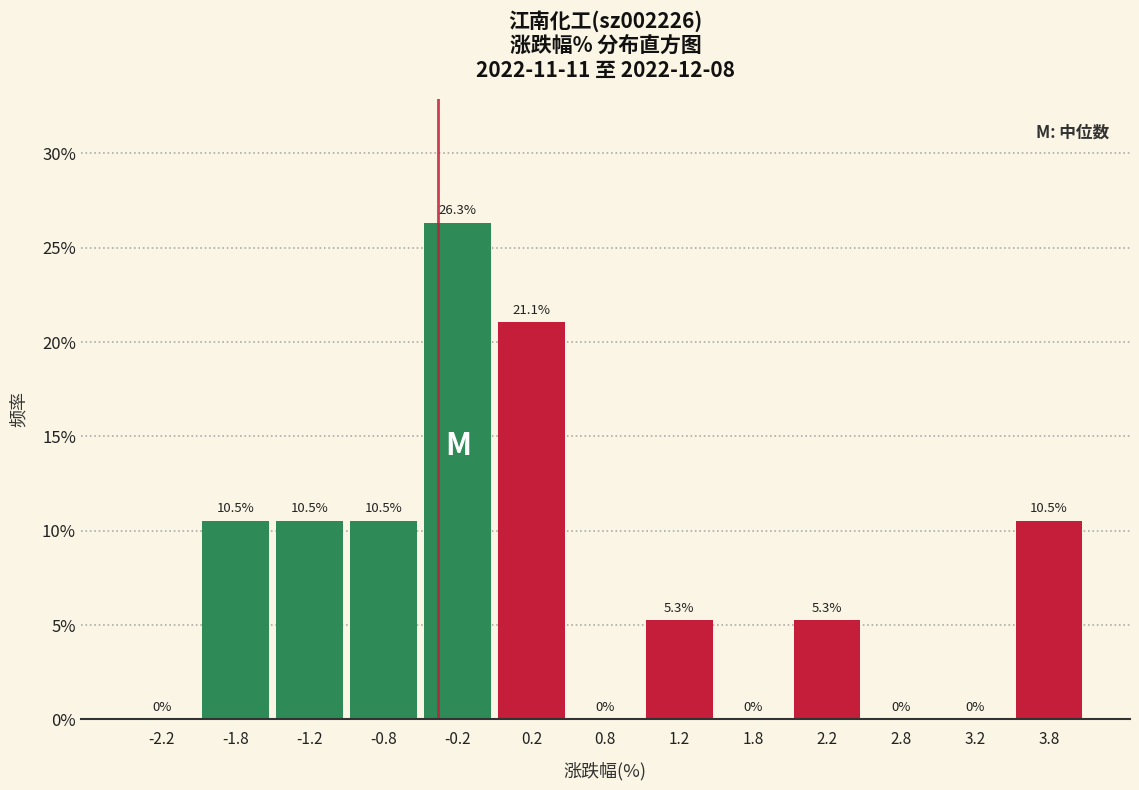

How tall is the bar that spans 1.0 to 1.5 on the x-axis?

5.3